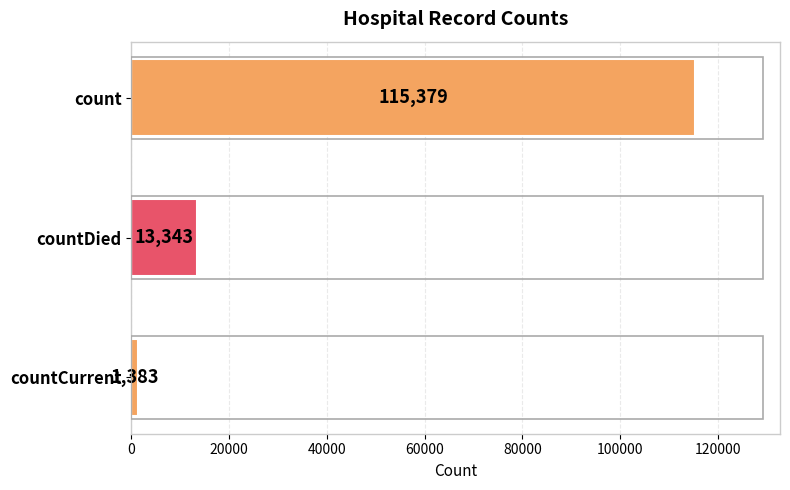

What is the difference between the second highest and minimum values?

11960